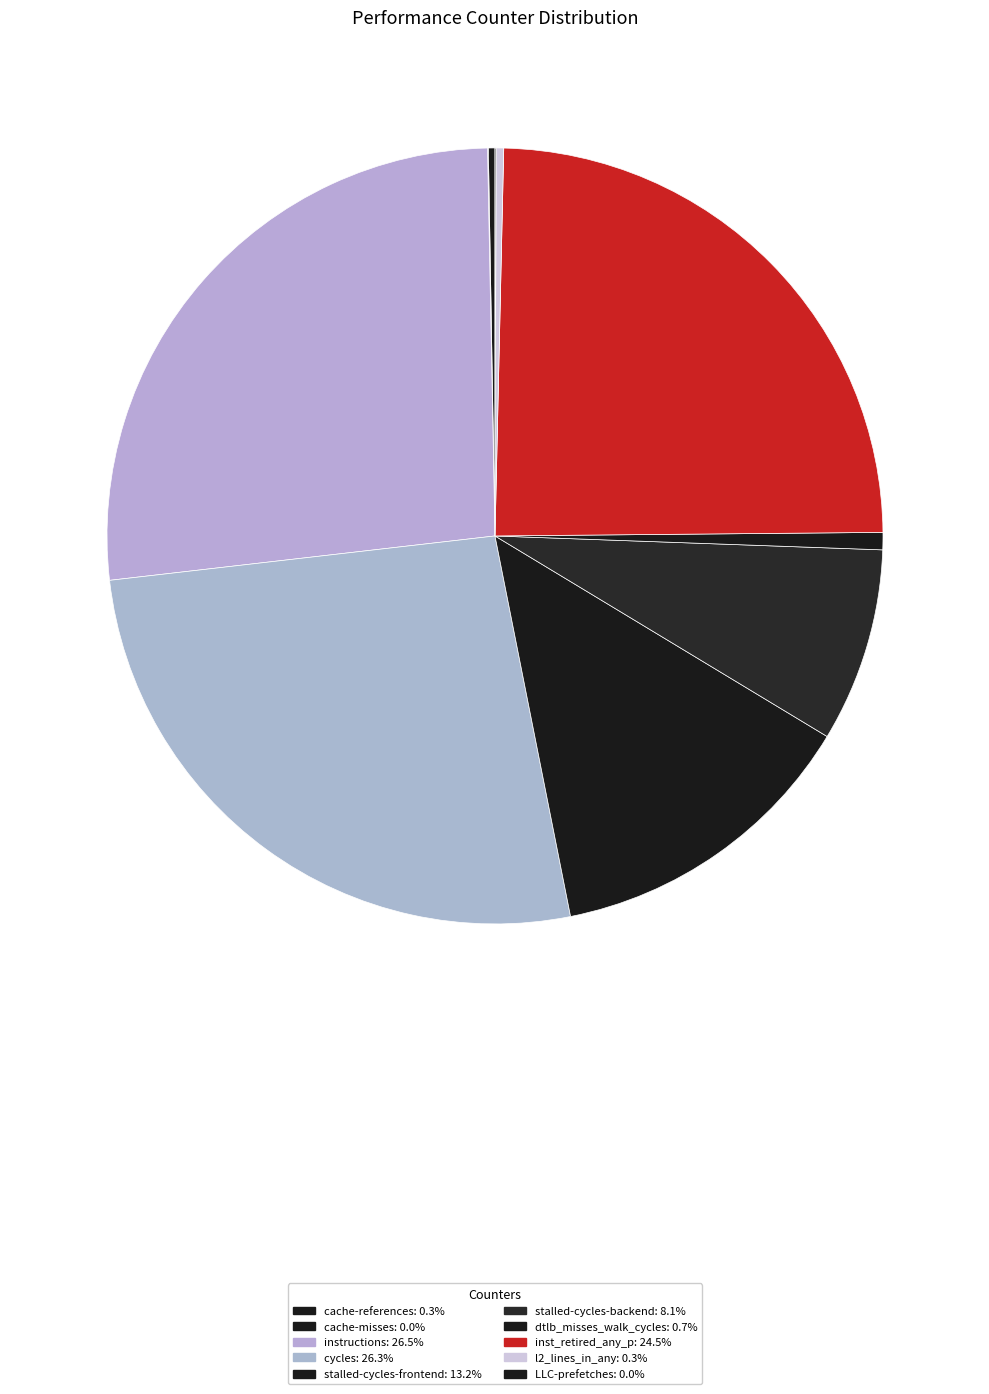

Does inst_retired_any_p represent more than half of the total?

No